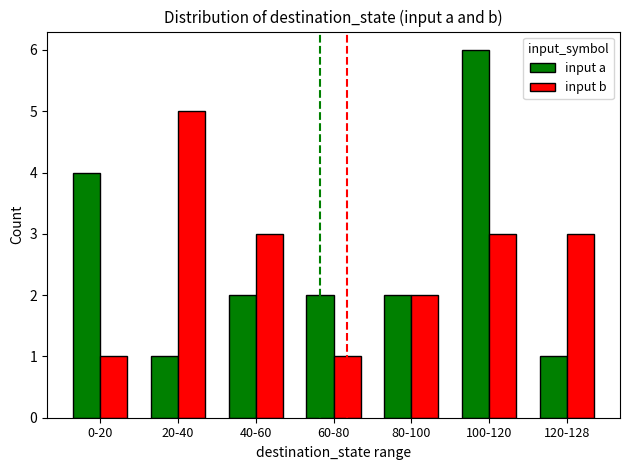

What is the smallest value displayed?

1